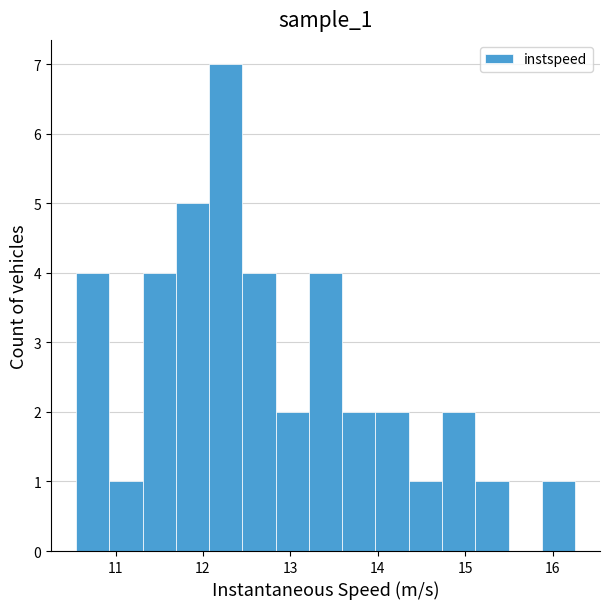

Around what value on the x-axis is the tallest bar? Give the approximate position of its centre, as read against the axis.

12.3